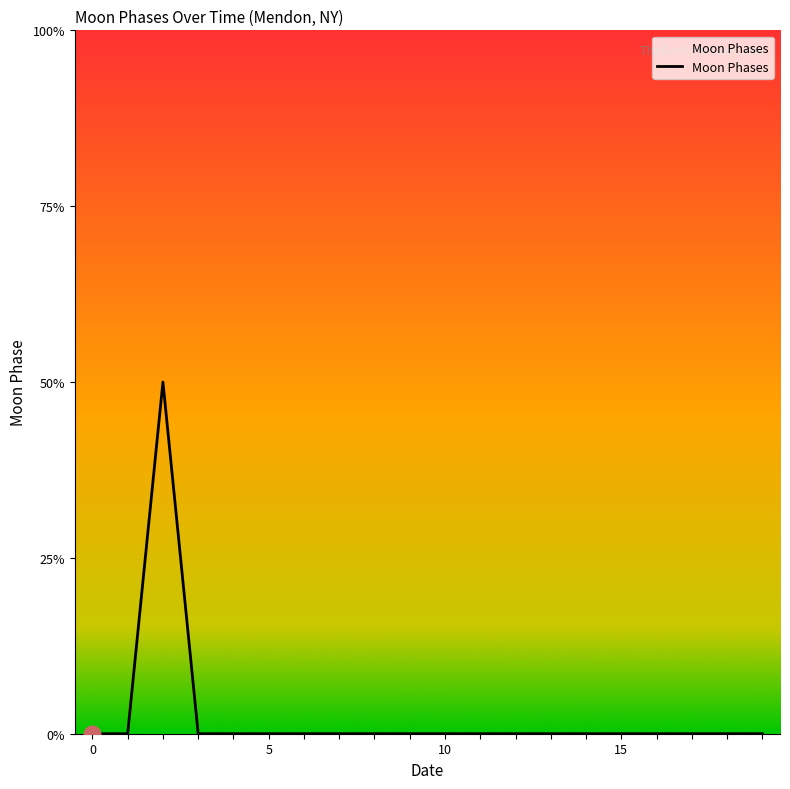

Does the chart have visible grid lines?

No